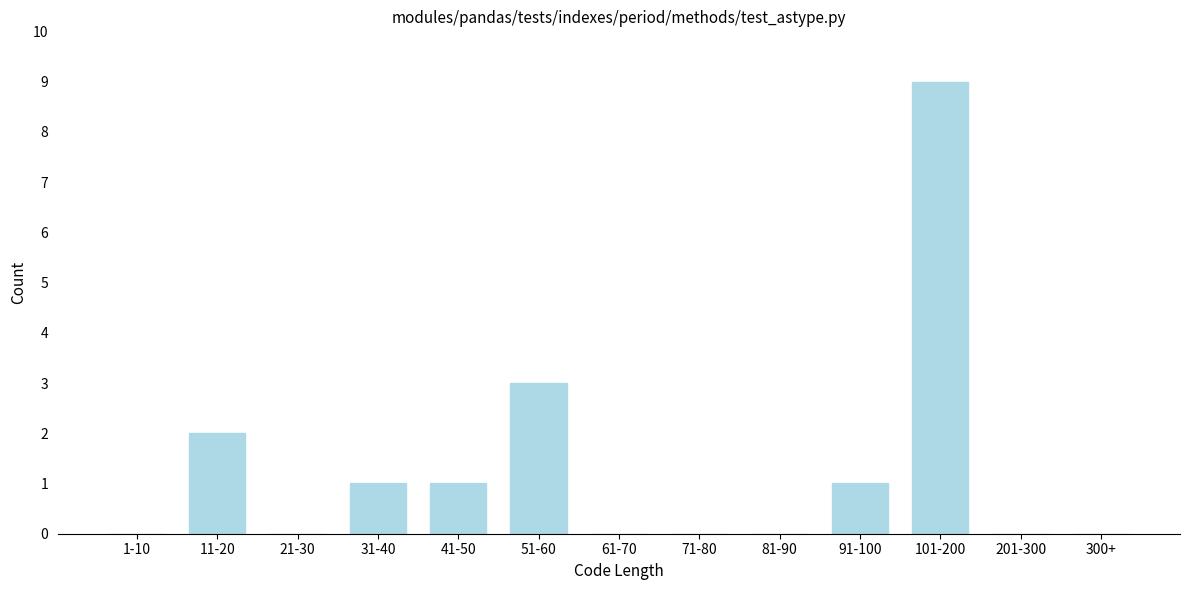

Reading left to right, list all the values displayed in this chart.

1-10=0	11-20=2	21-30=0	31-40=1	41-50=1	51-60=3	61-70=0	71-80=0	81-90=0	91-100=1	101-200=9	201-300=0	300+=0